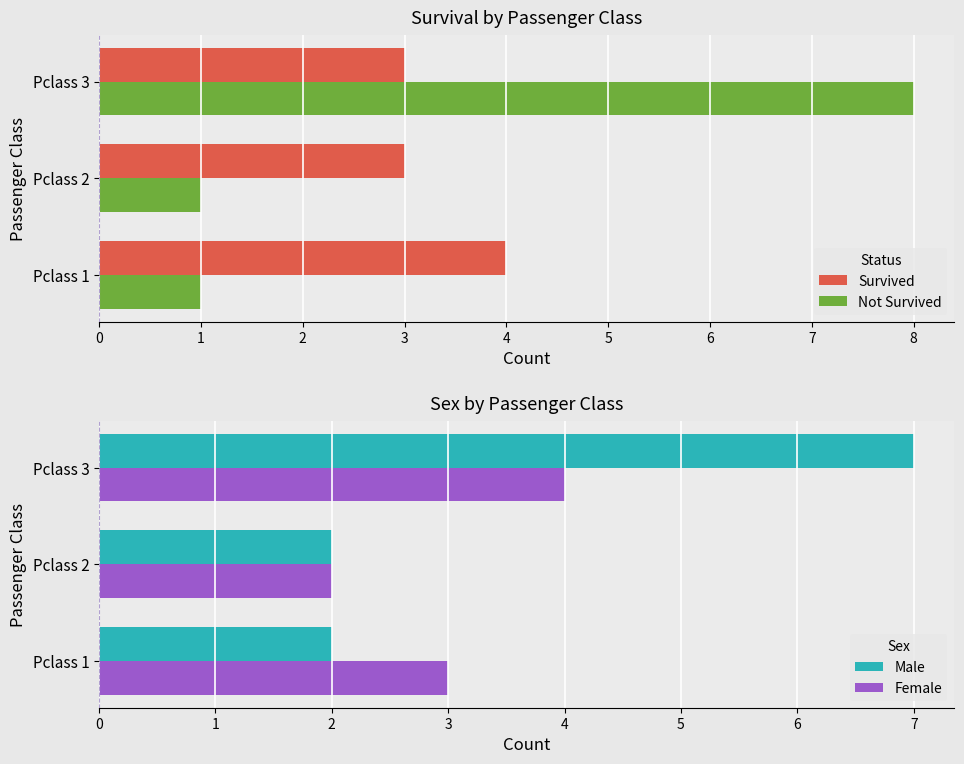

What is the value of the Female bar at the 3rd from the left?

4